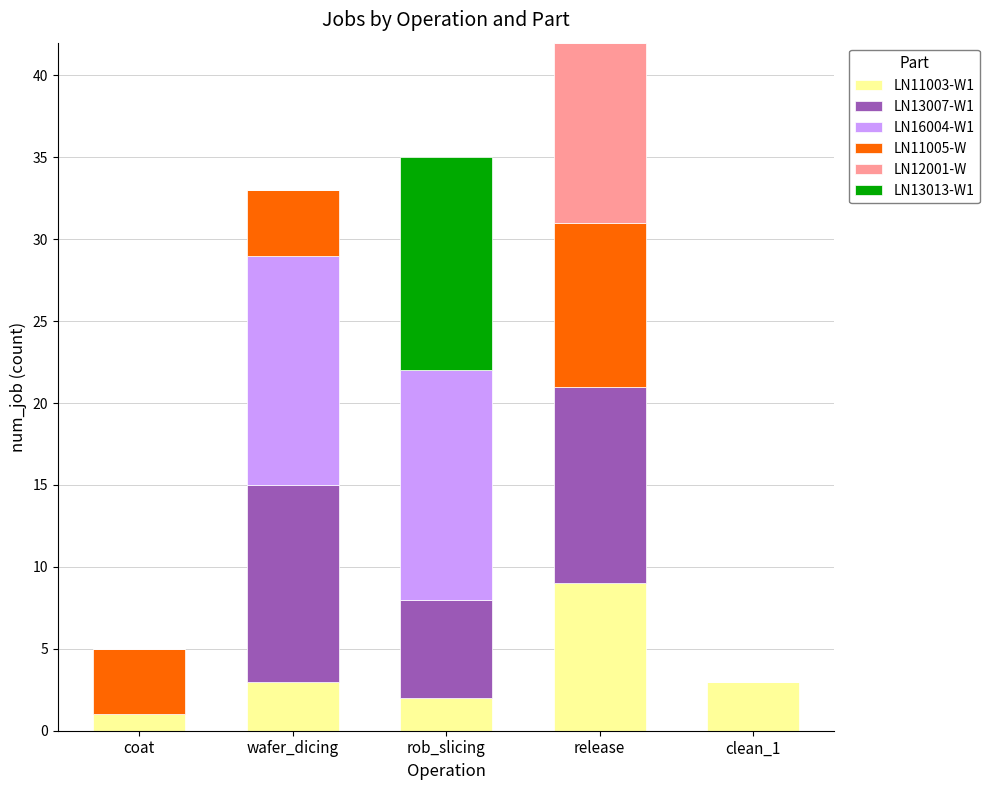

What is the total value across all series at rob_slicing?

35